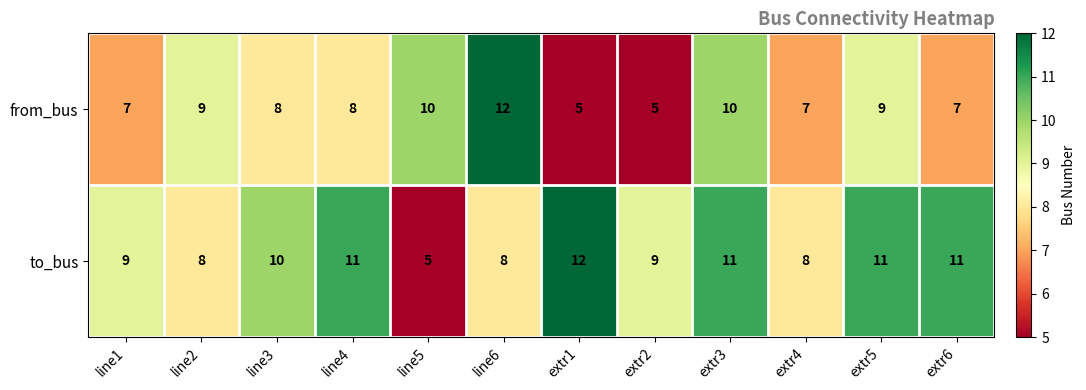

At which category is the sum across all series the highest?

extr3